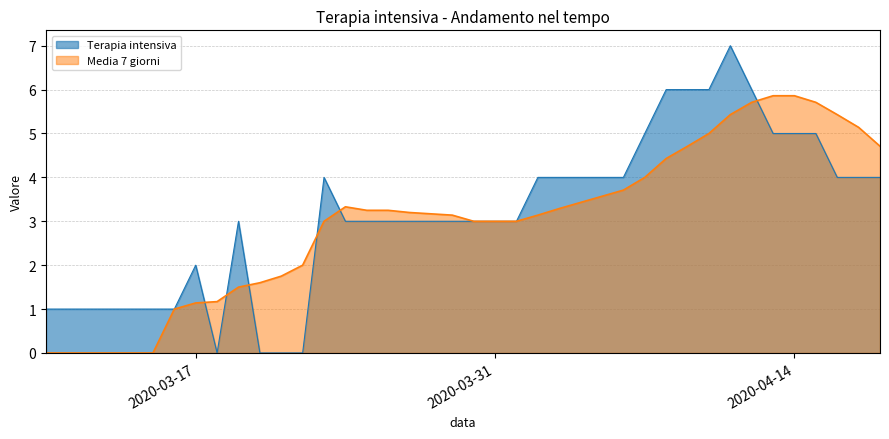

Rank the series by their maximum value, from lowest to highest.

Media 7 giorni, Terapia intensiva